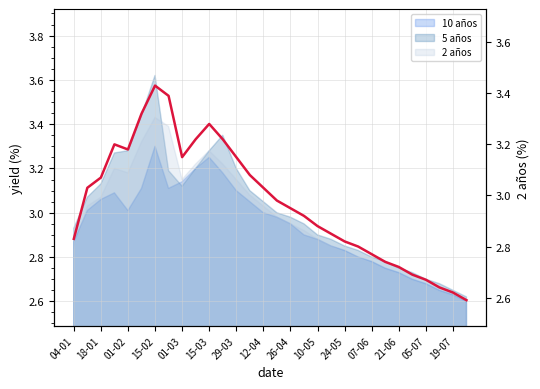

True or false: the data shows 1.2 at 01-02.

False